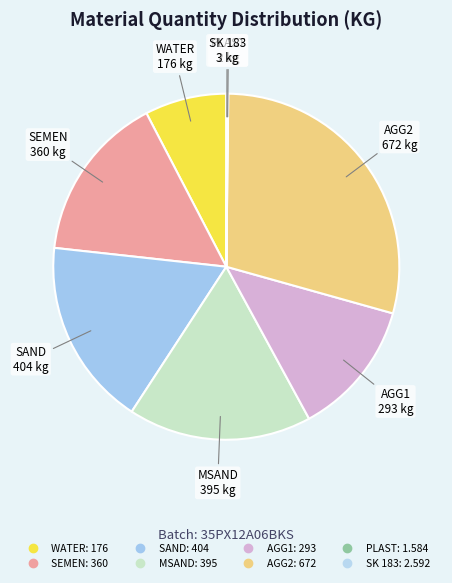

True or false: AGG1 accounts for 13% of the total.

True